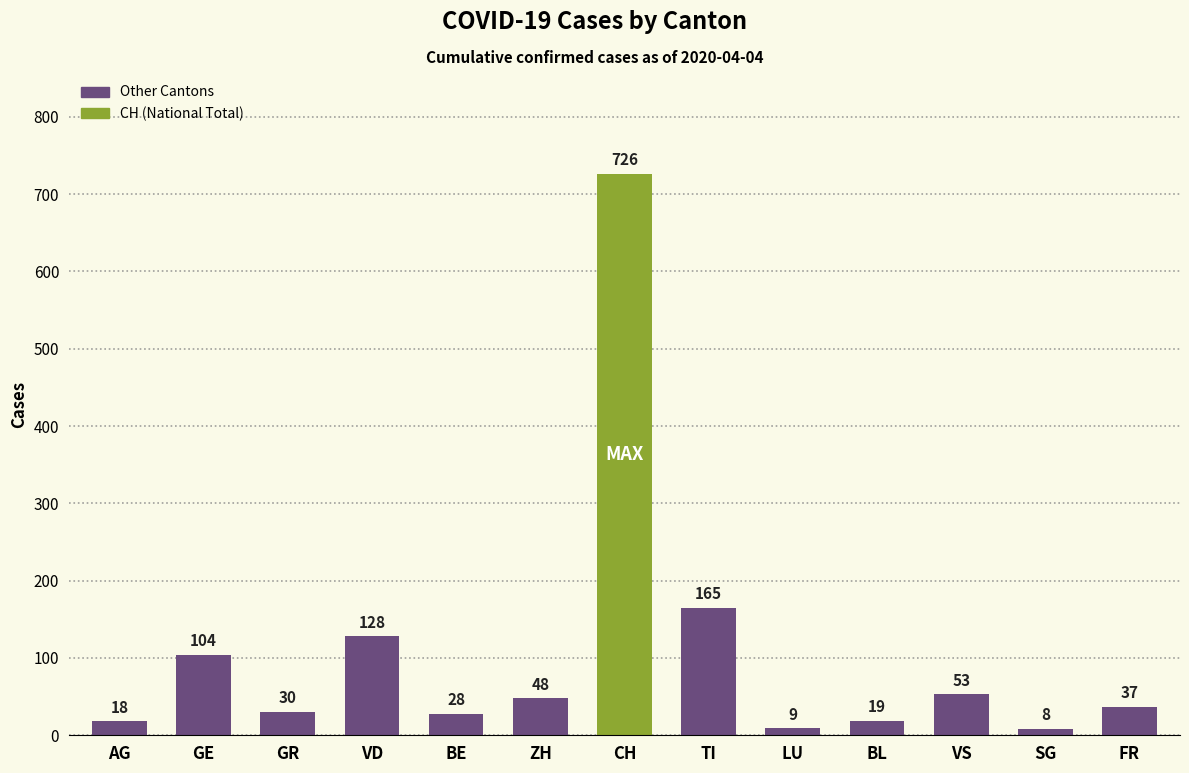

What is the greatest value displayed?

726